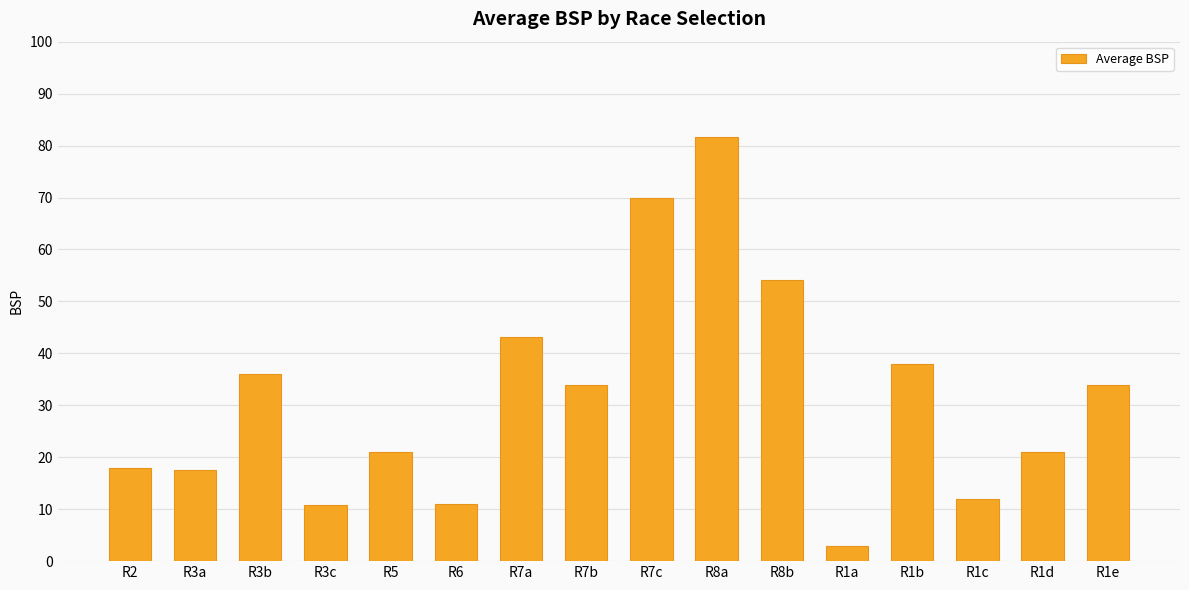

How many distinct data groups are displayed?

1